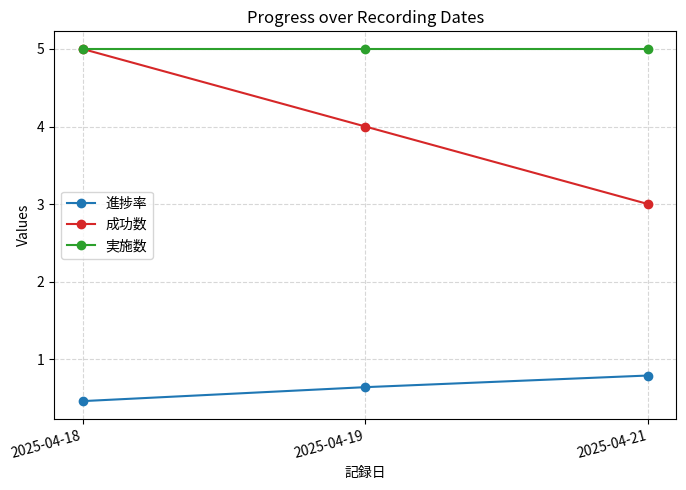

What is the value of the 成功数 point at the 1st from the left?

5.0